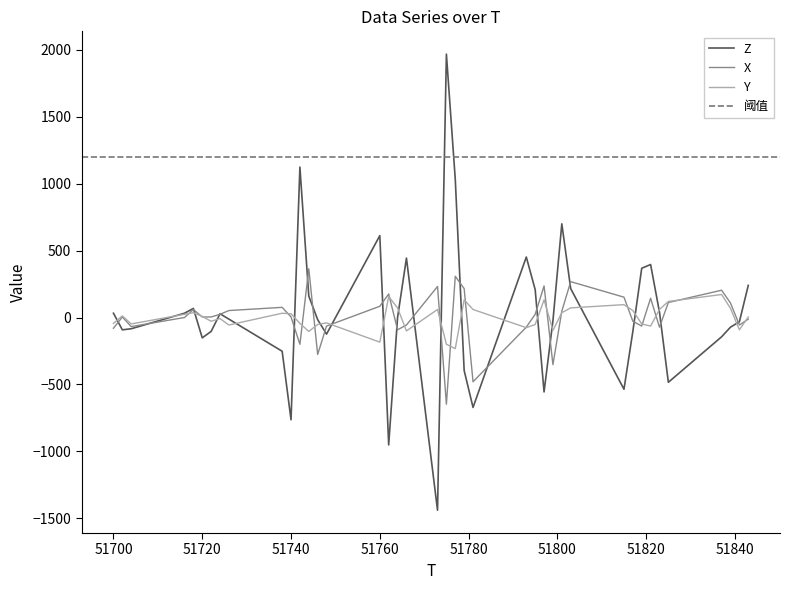

What is the highest value of the X series?

364